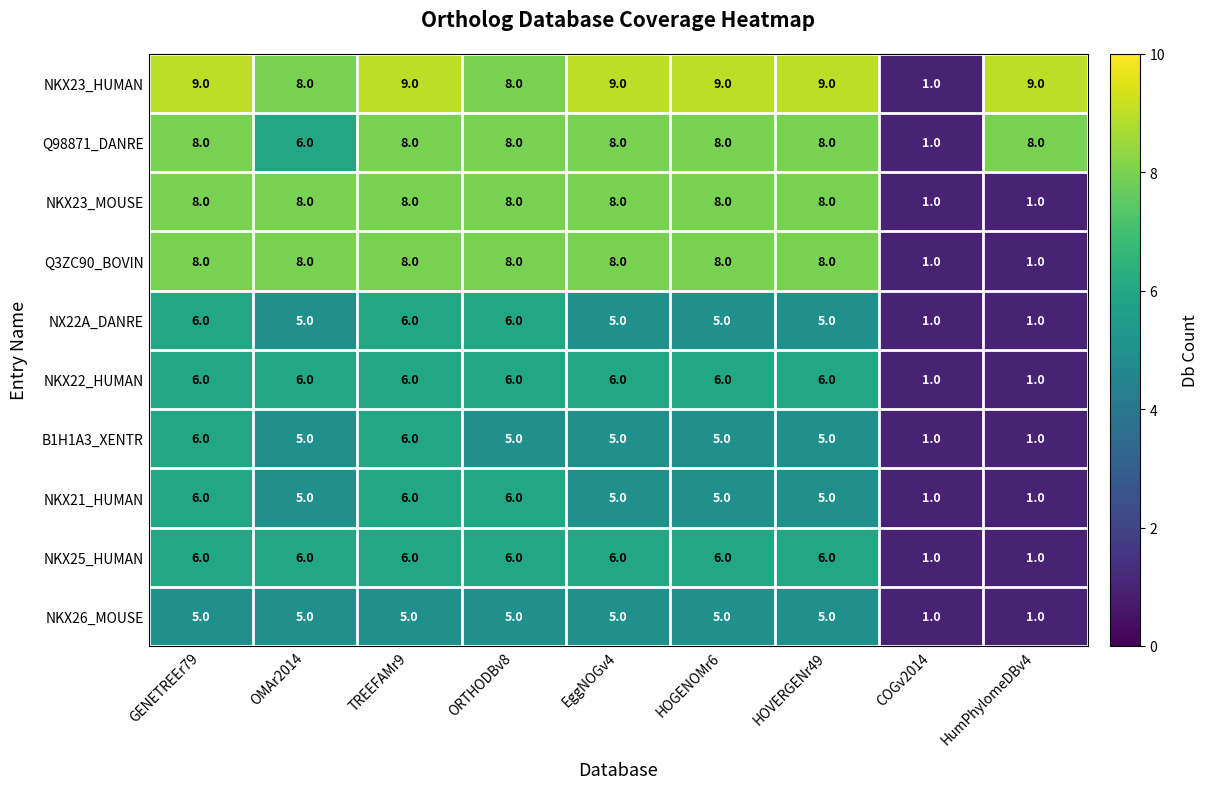

What is the maximum value shown in the chart?

9